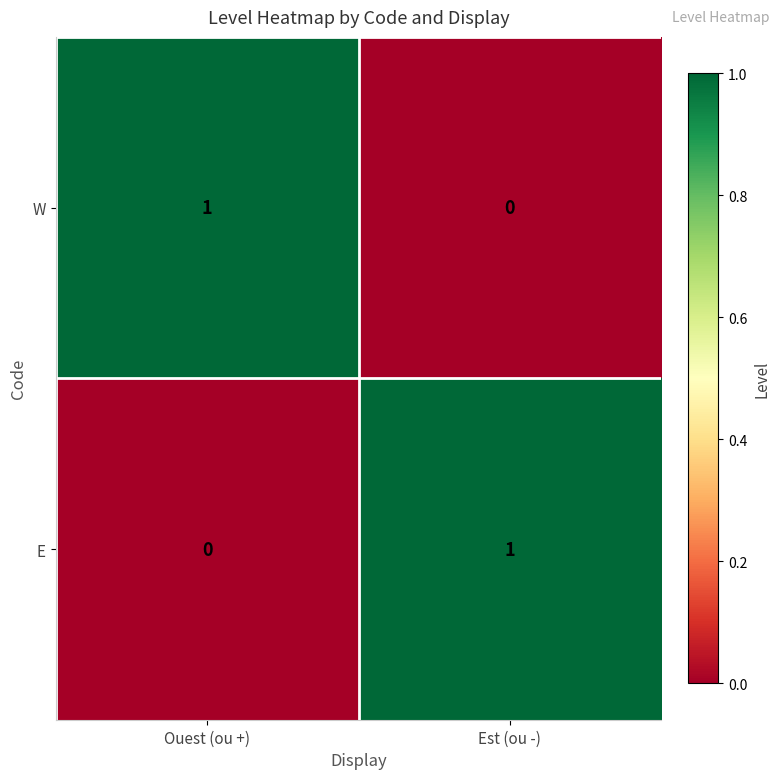

At Ouest (ou +), list the series in order from smallest to largest.

E, W